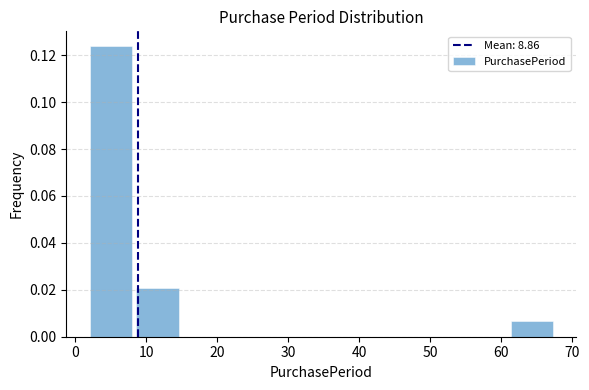

Reading left to right, transcribe this chart: for each bar, give the range it covers on the x-axis and its height. Neither the bar edges nor the heights are printed on the chart, so give them approximately, as read against the axes.

2.0 to 8.6: 0.124
8.6 to 15.2: 0.020
15.2 to 21.8: 0
21.8 to 28.4: 0
28.4 to 35.0: 0
35.0 to 41.6: 0
41.6 to 48.2: 0
48.2 to 54.8: 0
54.8 to 61.4: 0
61.4 to 68.0: 0.006